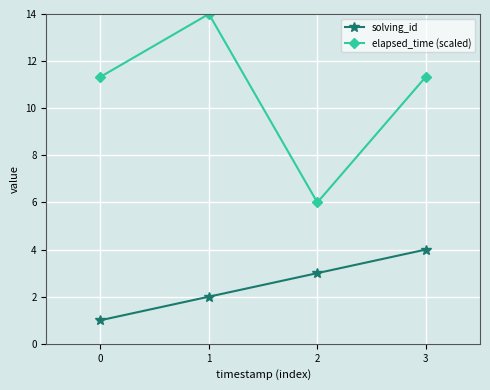

How many lines are shown in the chart?

2